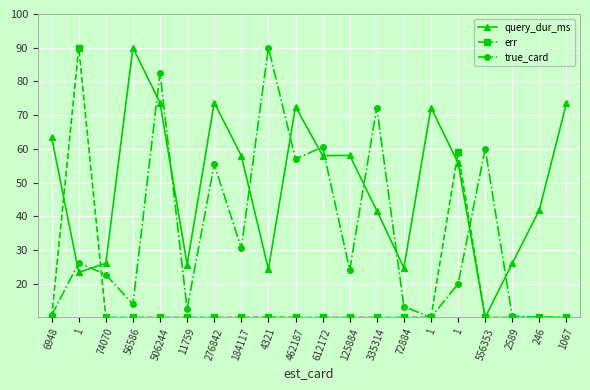

Does the chart display data point markers on the line(s)?

Yes